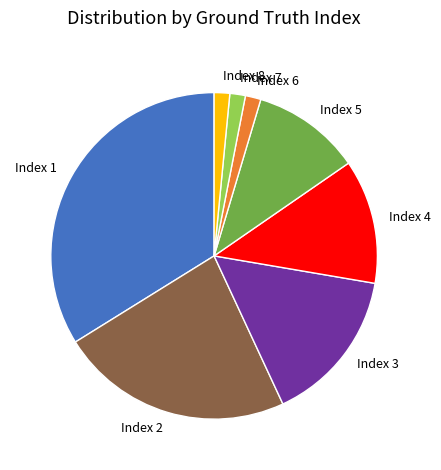

Do Index 8 and Index 7 together represent more than half of the pie?

No